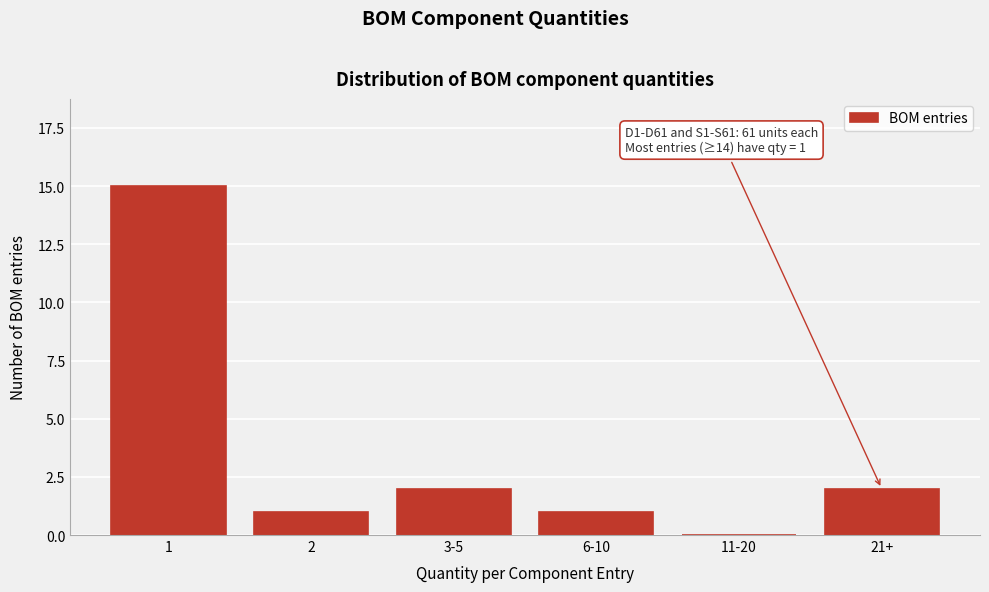

Reading left to right, what are all the values shown in this chart?

1=15	2=1	3-5=2	6-10=1	11-20=0	21+=2